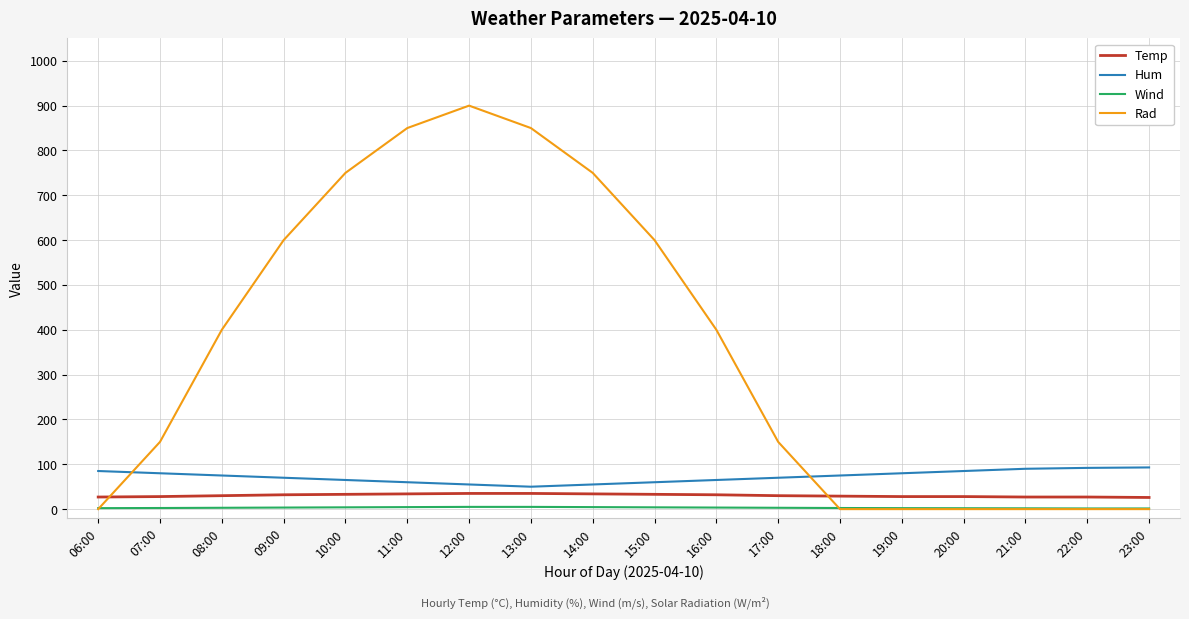

Is the value of Temp at 10:00 greater than the value of Wind at 07:00?

Yes